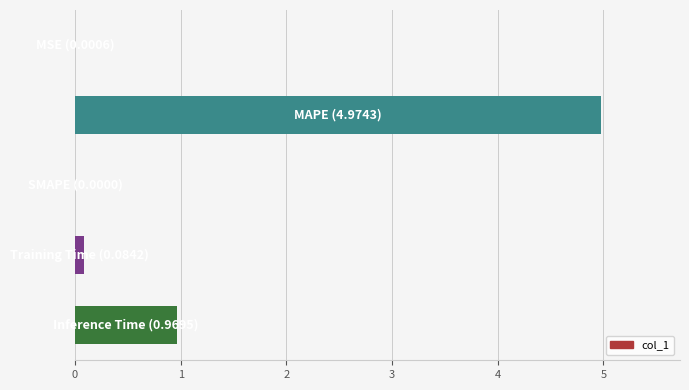

What is the sum of all values?

6.0